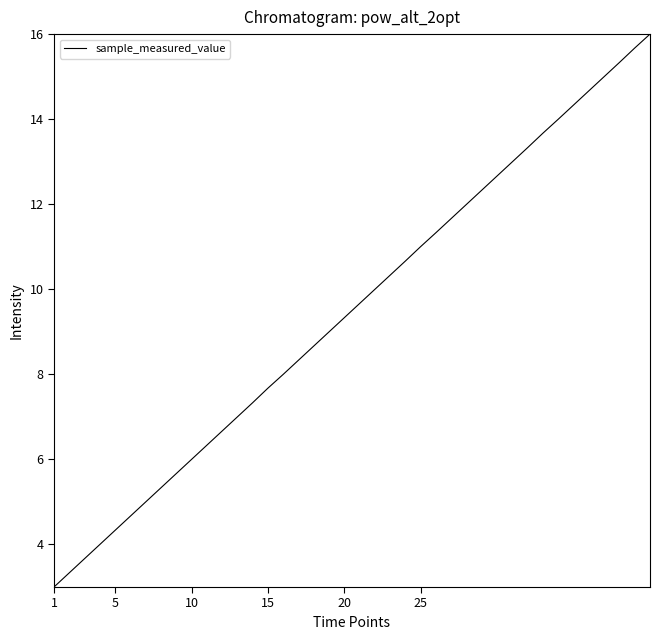

What is the minimum value shown in the chart?

3.0